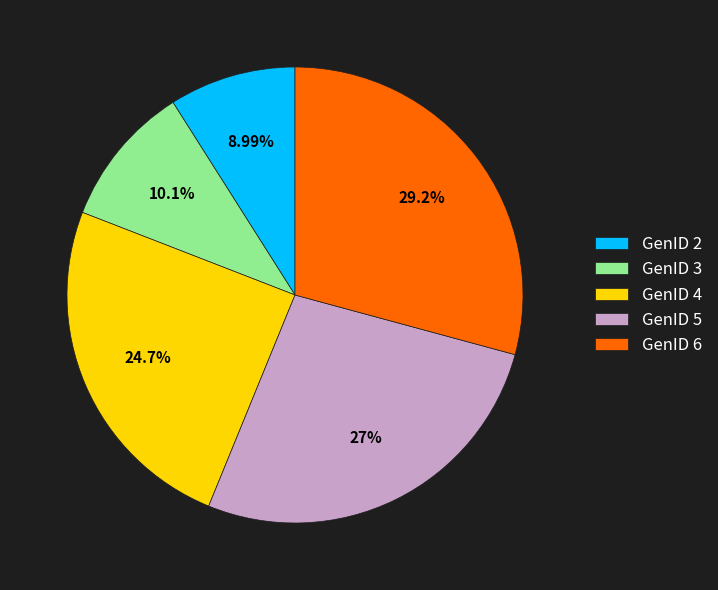

Is there any slice that represents more than half of the pie?

No